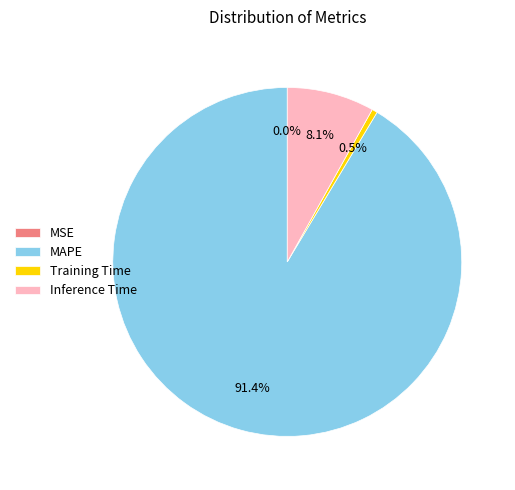

Which slice is the largest?

MAPE